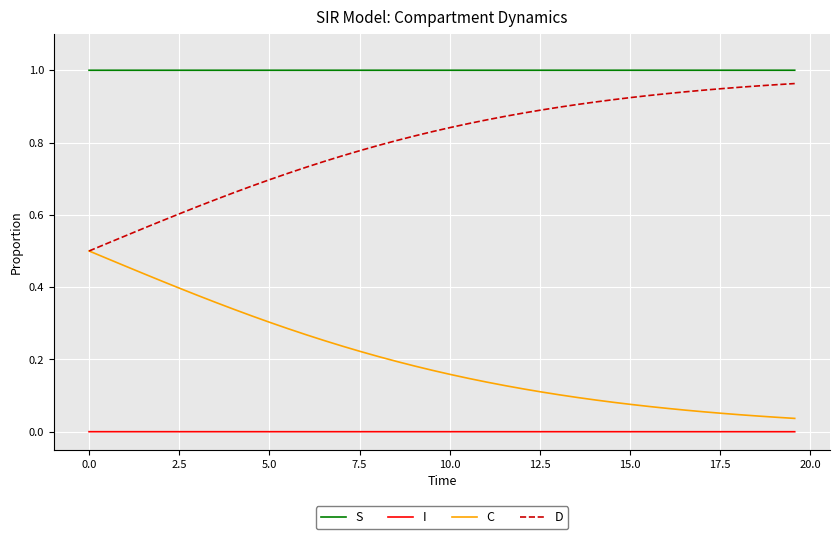

List the series in order of their overall mean, highest first.

S, D, C, I